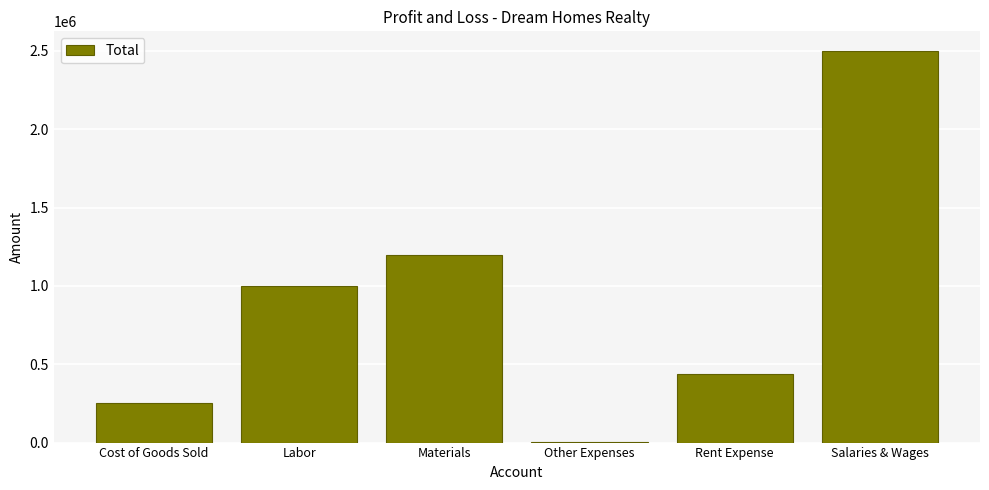

What is the greatest value displayed?

2500000